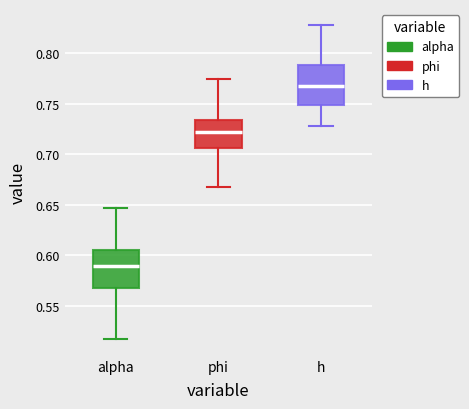

Where does the upper whisker of the box for h end on the y-axis? The values are not printed on the chart, so give them approximately, as read against the axis.

0.830